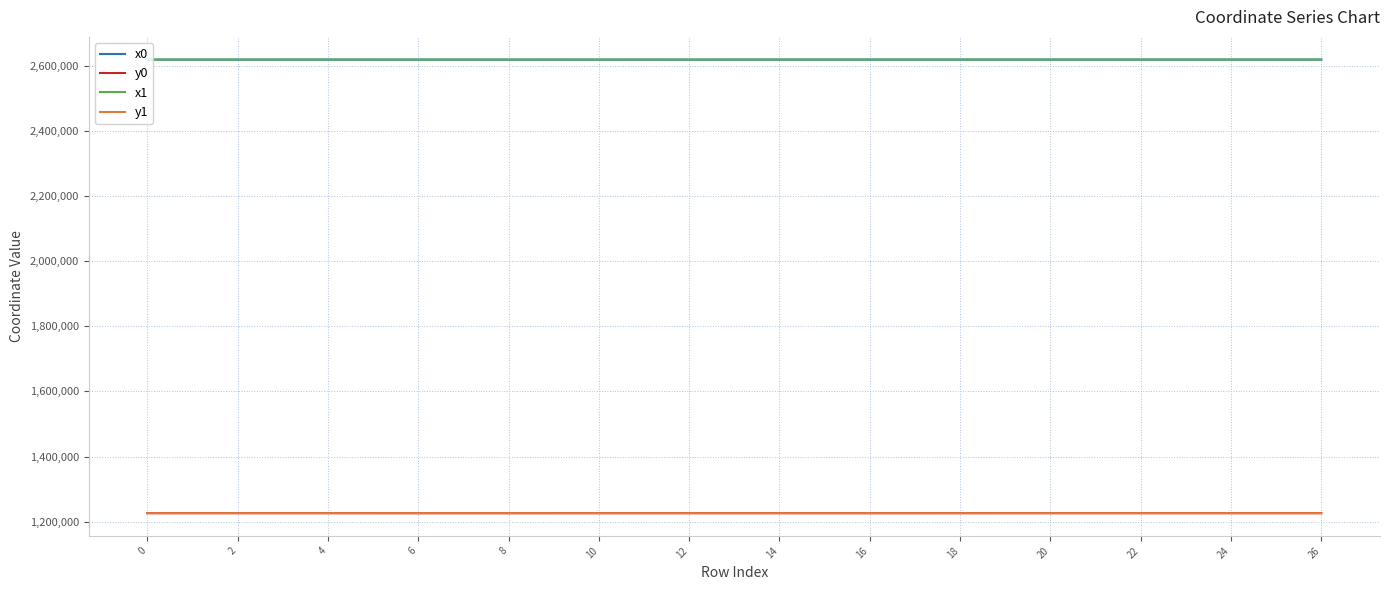

What is the lowest value of the y0 series?

1225990.1